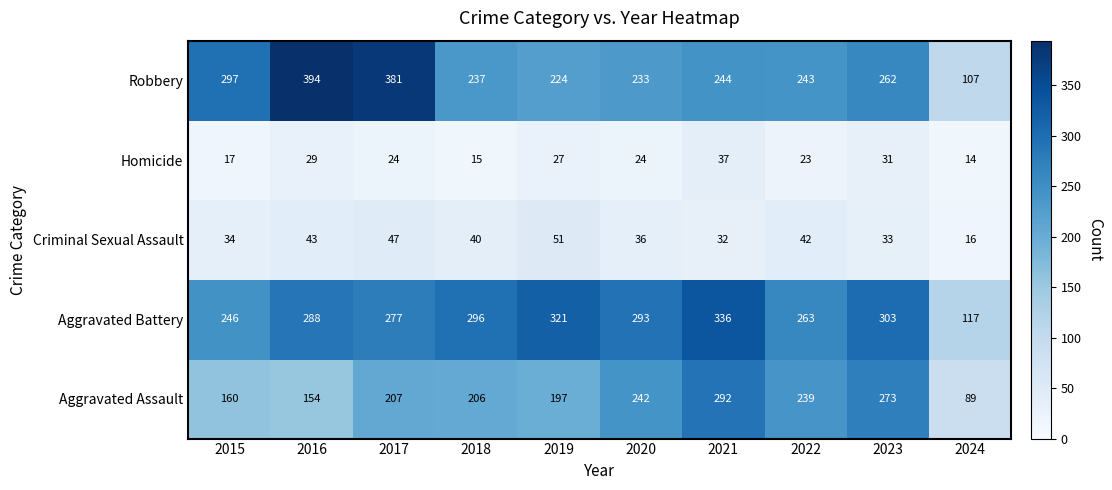

Between 2019 and 2022, which series saw the biggest shift?

Aggravated Battery